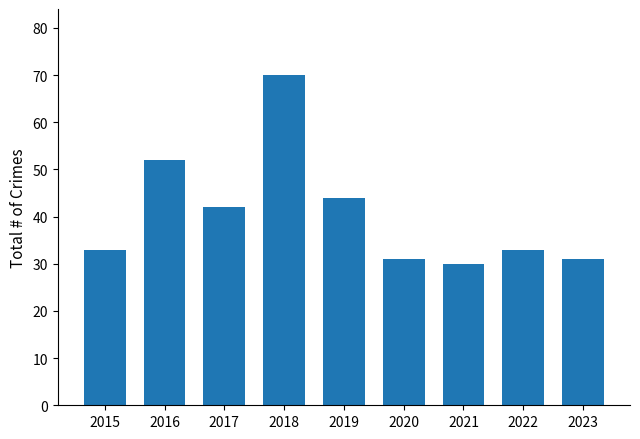

Does the chart contain stacked bars?

No